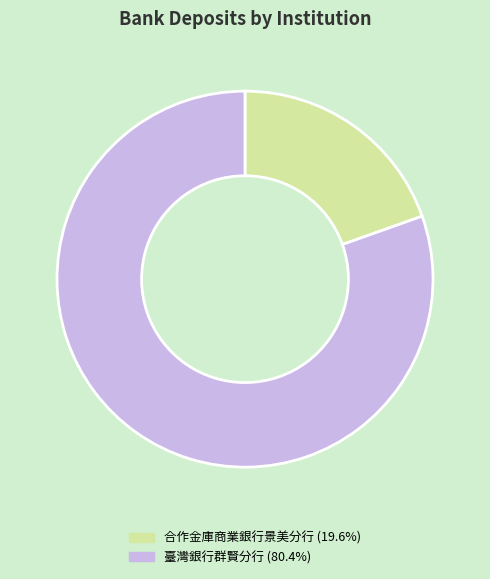

Is there any slice that represents more than half of the pie?

Yes